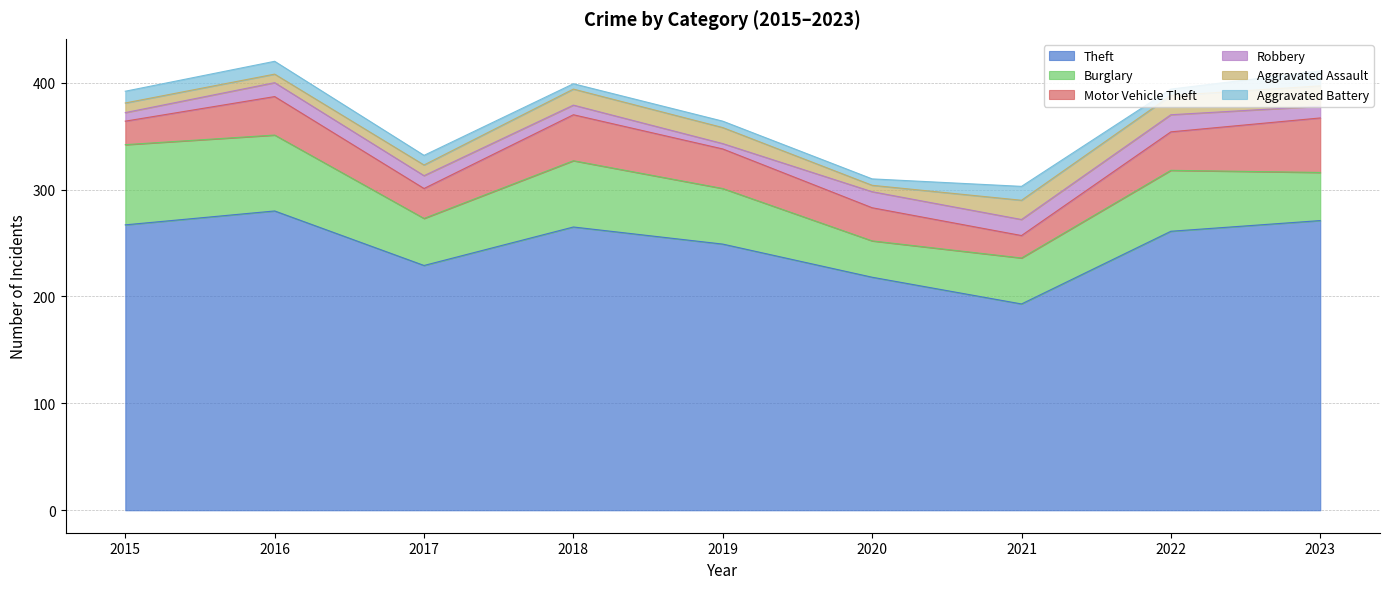

What is the sum of the Aggravated Assault values at 2016 and 2018?

23